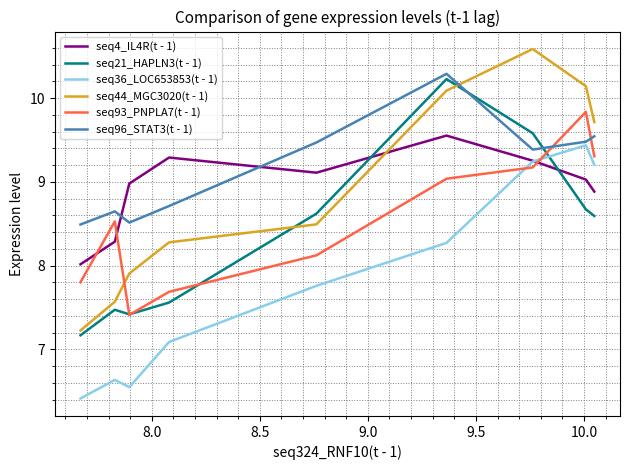

Which series has the widest spread of values?

seq44_MGC3020(t - 1)